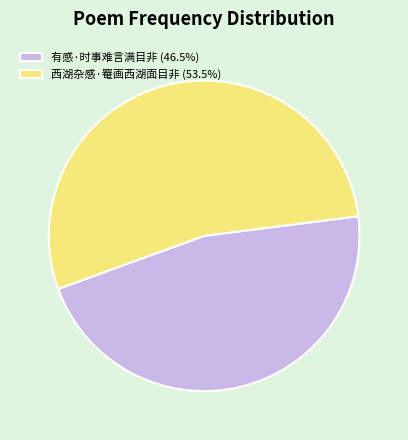

True or false: 西湖杂感·罨画西湖面目非 accounts for 54% of the total.

True